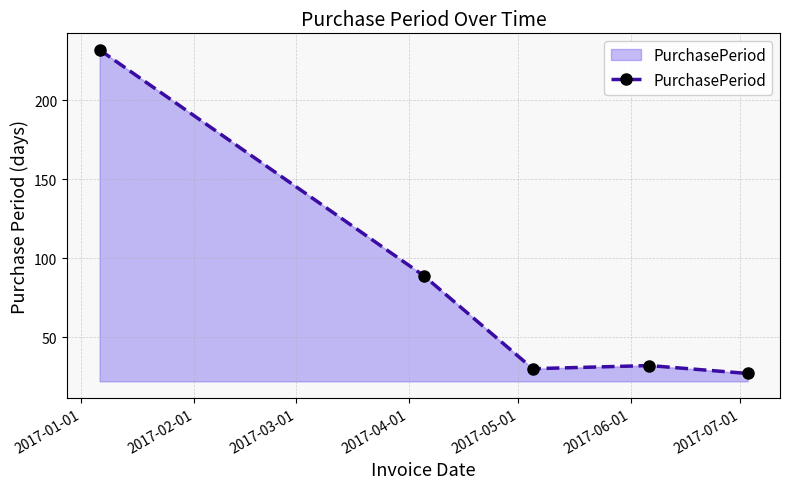

How many interior local peaks (higher than both neighbors) does the data have?

1